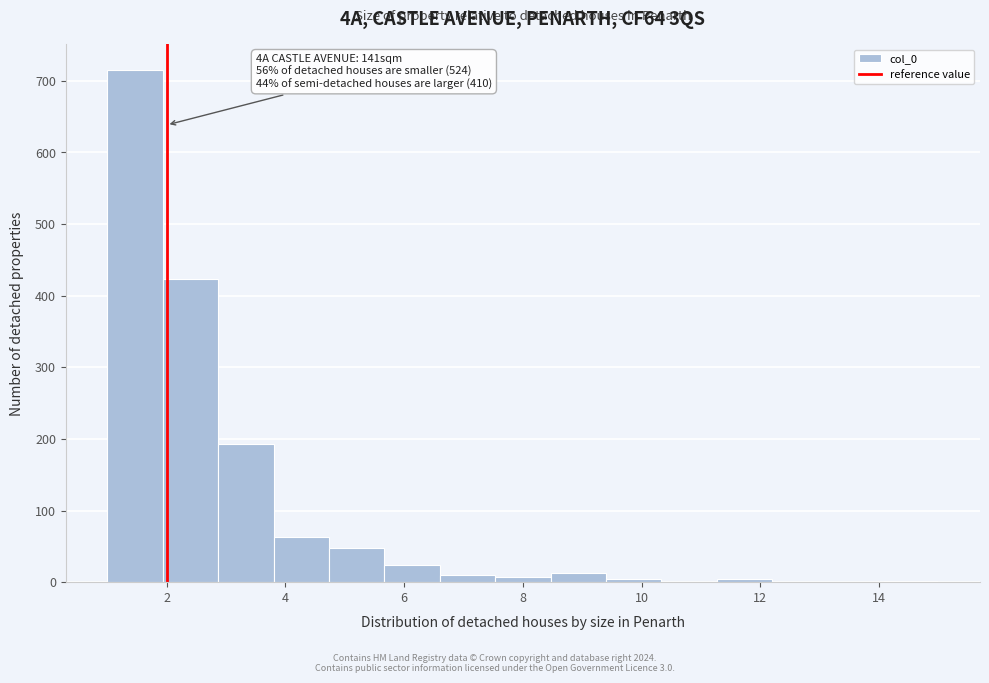

Which range on the x-axis has the tallest bar?

1.0 to 2.0